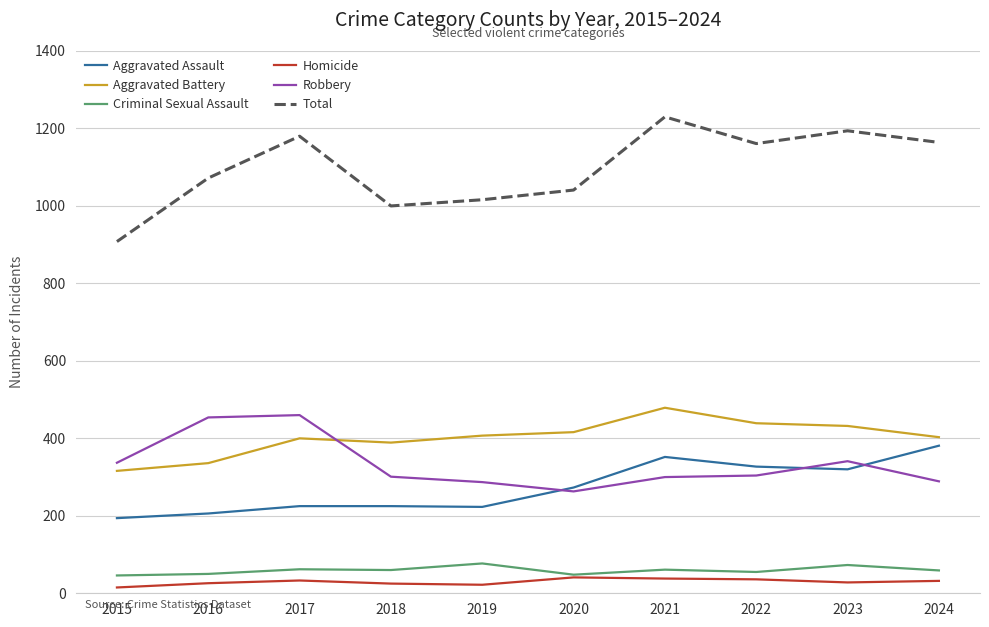

True or false: Criminal Sexual Assault has a value of 61 at 2021.

True